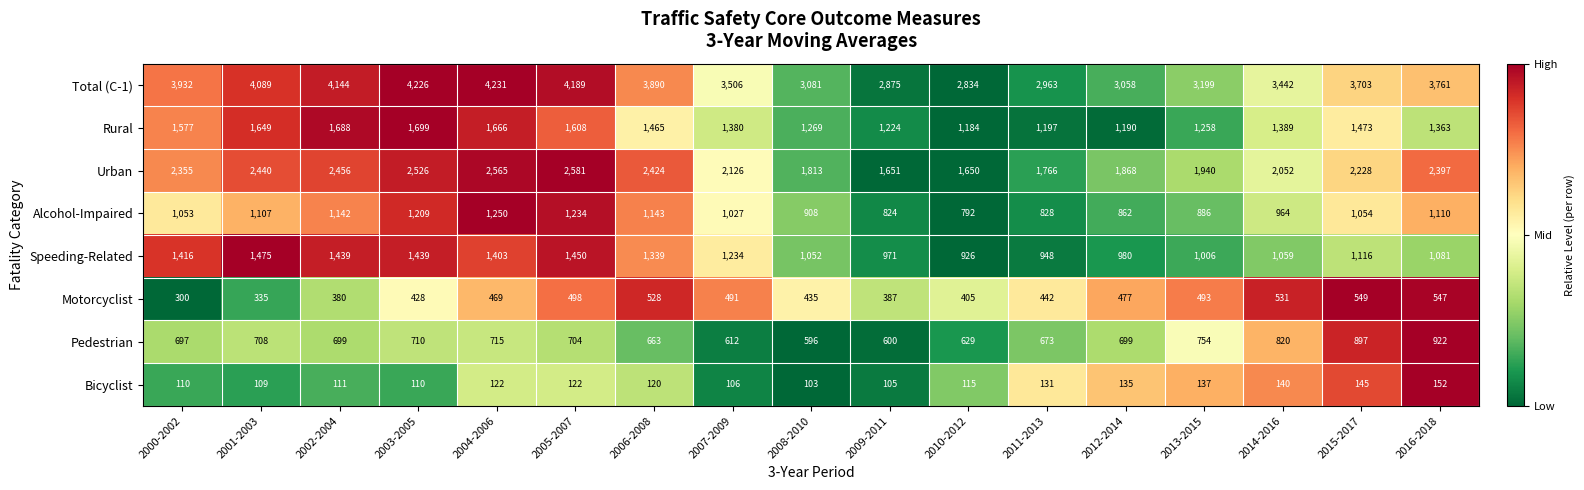

Rank the categories by Urban value from highest to lowest.

2005-2007, 2004-2006, 2003-2005, 2002-2004, 2001-2003, 2006-2008, 2016-2018, 2000-2002, 2015-2017, 2007-2009, 2014-2016, 2013-2015, 2012-2014, 2008-2010, 2011-2013, 2009-2011, 2010-2012